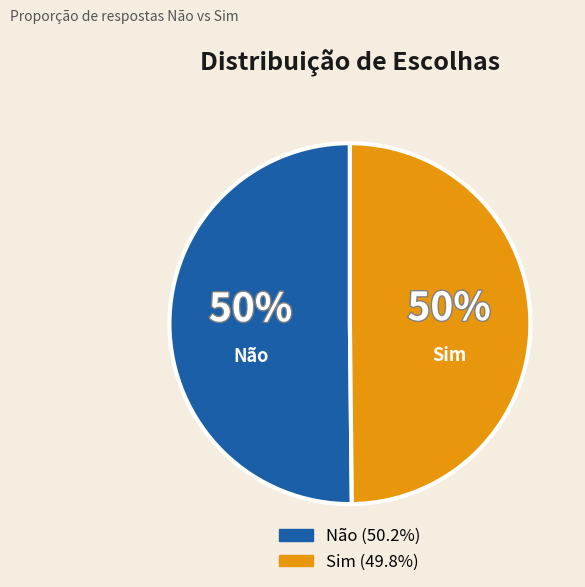

To the nearest percent, what portion does Sim represent?

50%